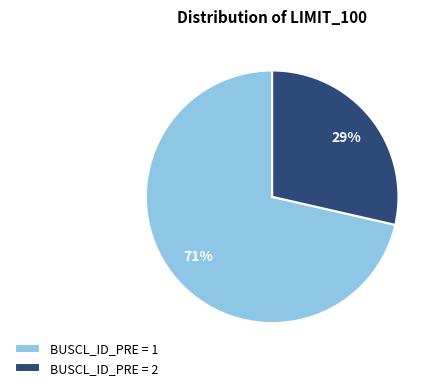

True or false: BUSCL_ID_PRE = 2 accounts for 29% of the total.

True